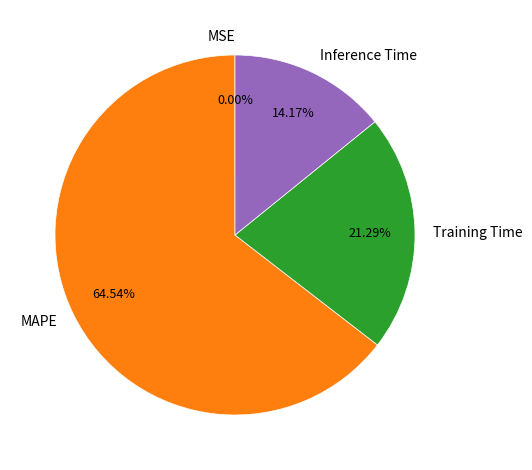

To the nearest percent, what is the difference between the largest and smallest slice percentages?

65%